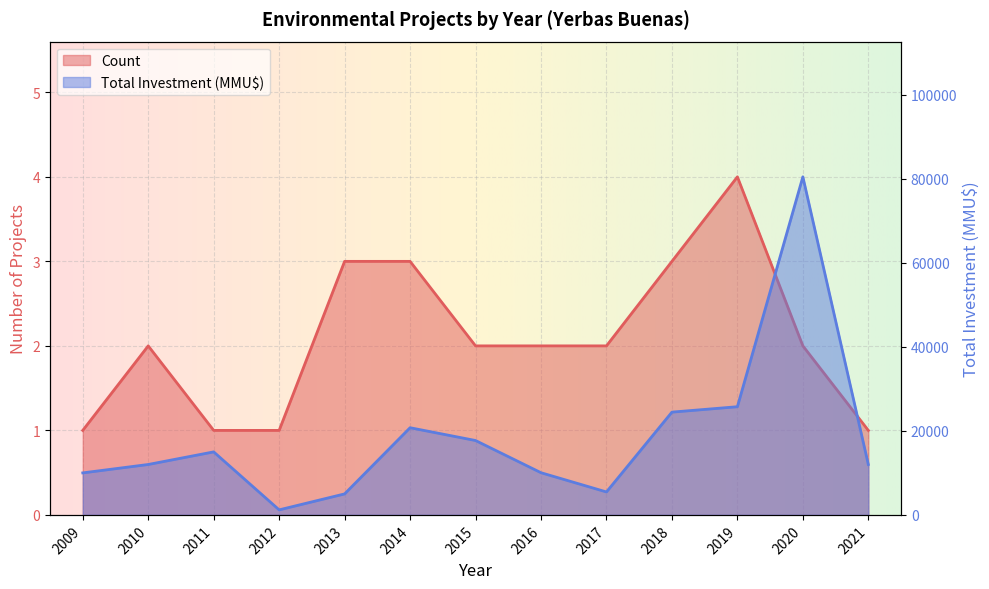

At which label does Total Investment (MMU$) reach its peak?

2020